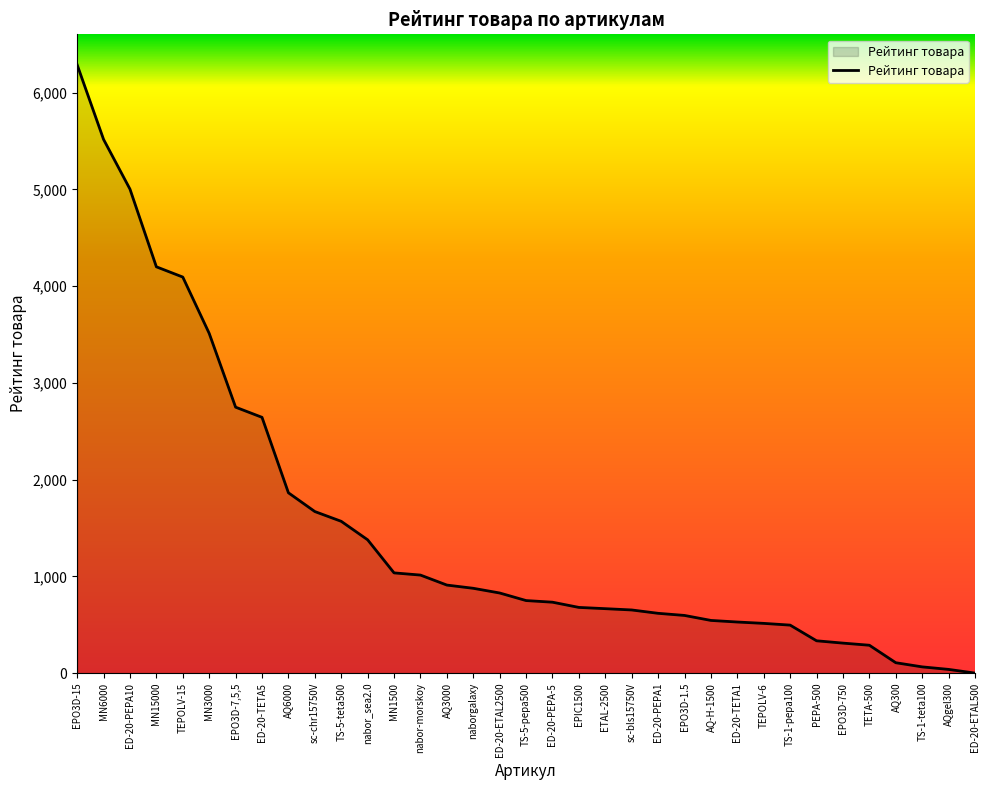

The value at nabor_sea2.0 is 1938.5. True or false?

False